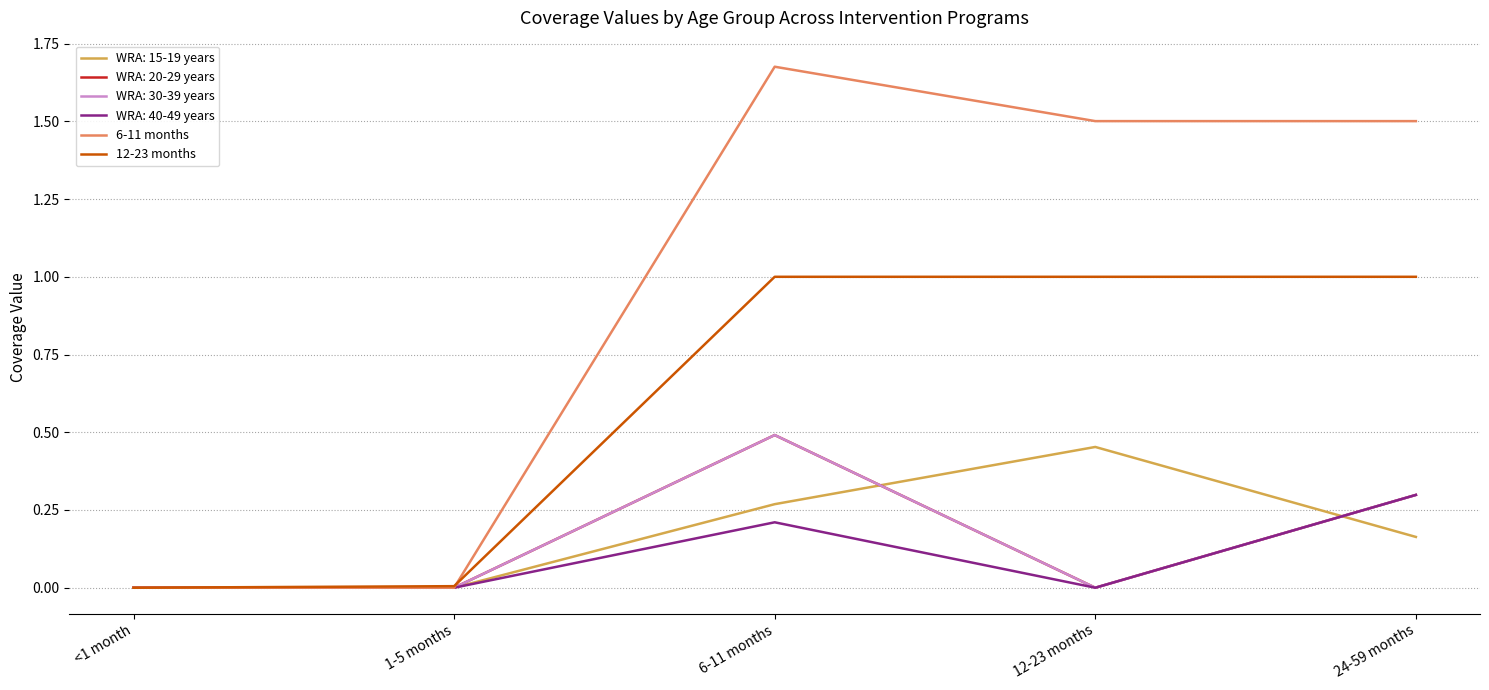

Does the chart have visible grid lines?

Yes